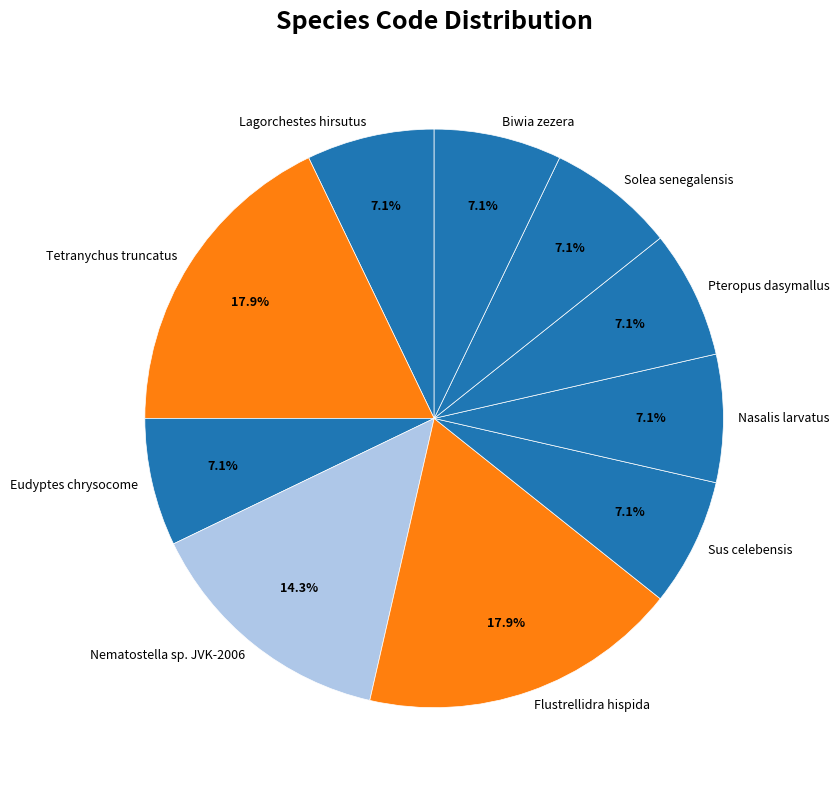

What is the ratio of the value at Pteropus dasymallus to the value at Nasalis larvatus?

1.0